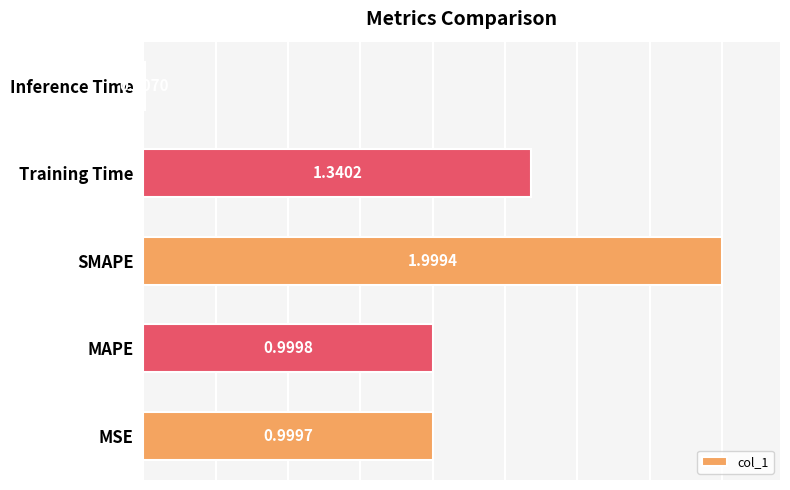

What is the difference between the second highest and second lowest values?

0.3